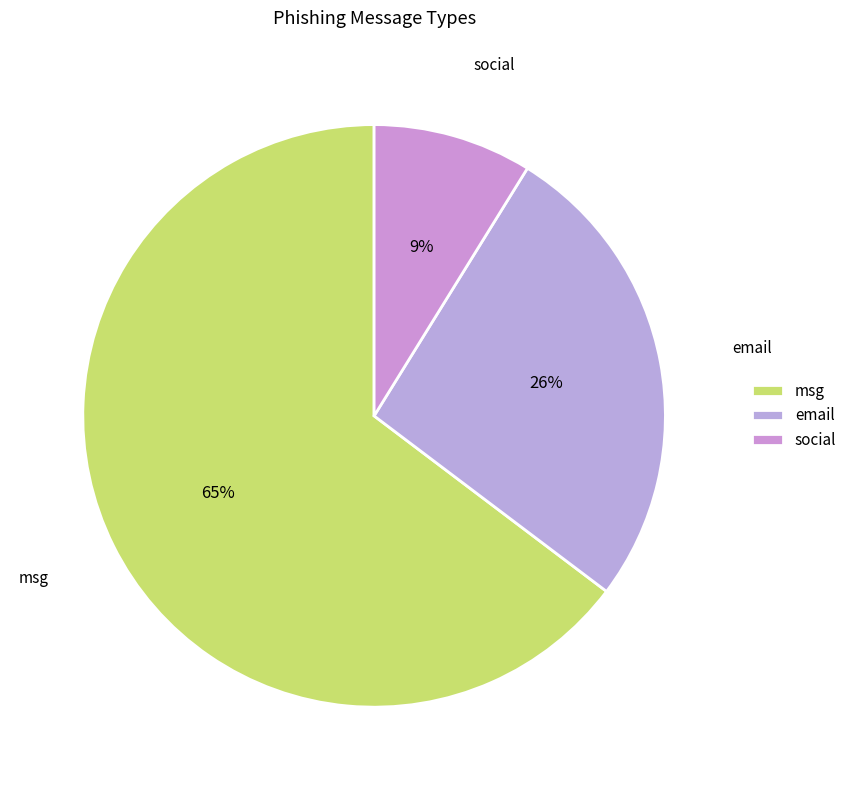

Rank the categories by value from highest to lowest.

msg, email, social